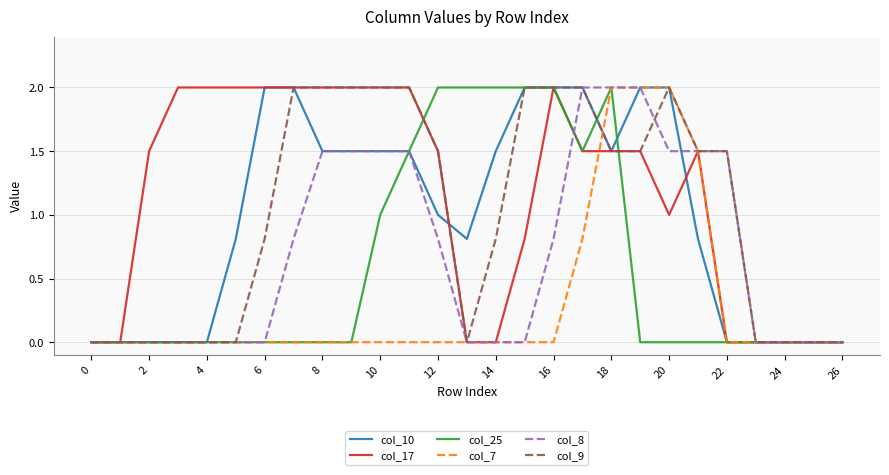

Which series has the largest total across all categories?

col_17